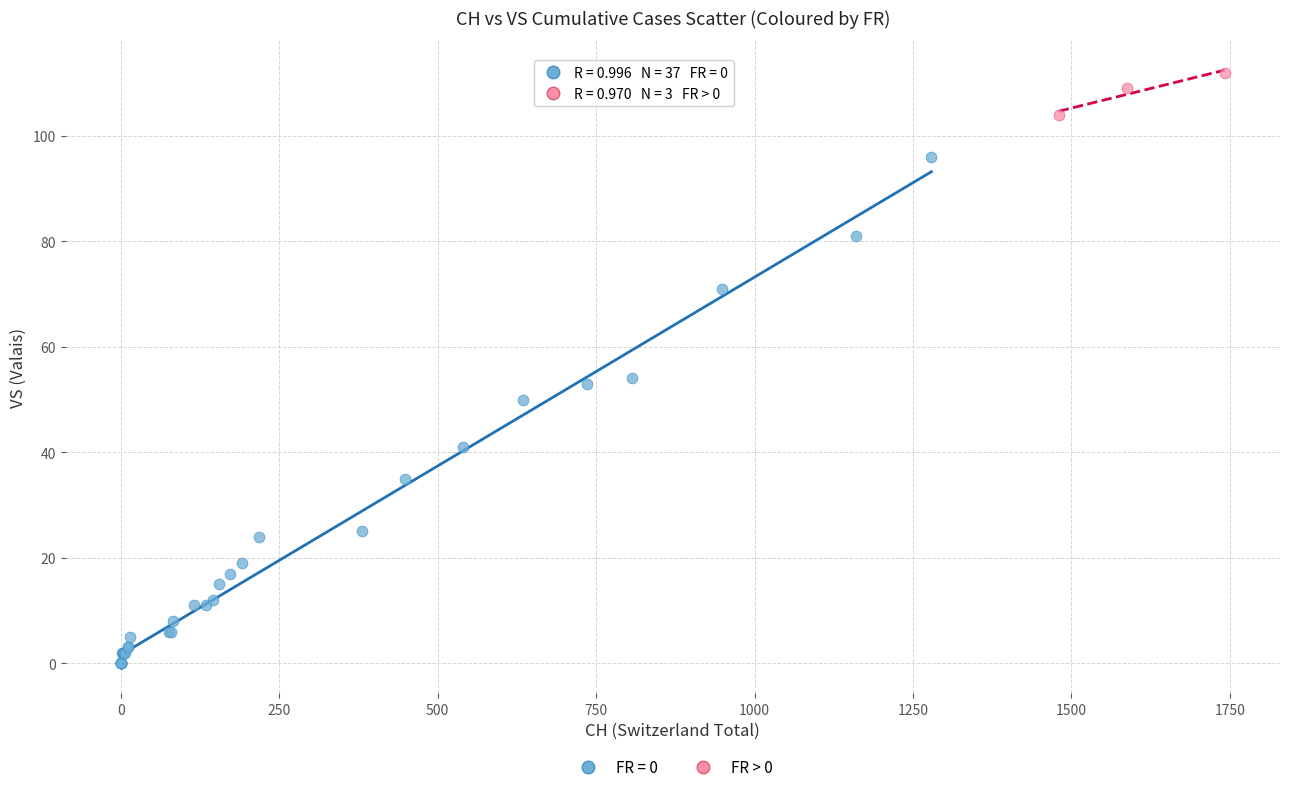

Which series reaches the minimum Y coordinate?

FR = 0